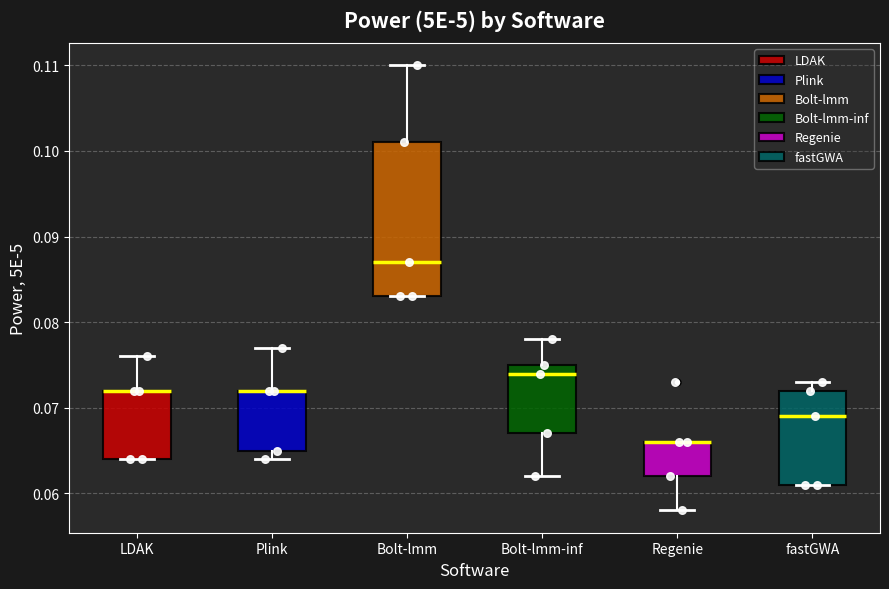

Reading left to right, transcribe this box plot: for each box, give where its median line is, the range the box spans, and where its two whiskers end, as read against the y-axis. The values are not printed on the chart, so give them approximately, as read against the axis.

LDAK: median 0.072 (drawn on the box's upper edge), box 0.064 to 0.072, whiskers 0.064 to 0.076
Plink: median 0.072 (drawn on the box's upper edge), box 0.065 to 0.072, whiskers 0.064 to 0.077
Bolt-lmm: median 0.087, box 0.083 to 0.101, whiskers 0.083 to 0.110
Bolt-lmm-inf: median 0.074, box 0.067 to 0.075, whiskers 0.062 to 0.078
Regenie: median 0.066 (drawn on the box's upper edge), box 0.062 to 0.066, whiskers 0.058 to 0.066
fastGWA: median 0.069, box 0.061 to 0.072, whiskers 0.061 to 0.073